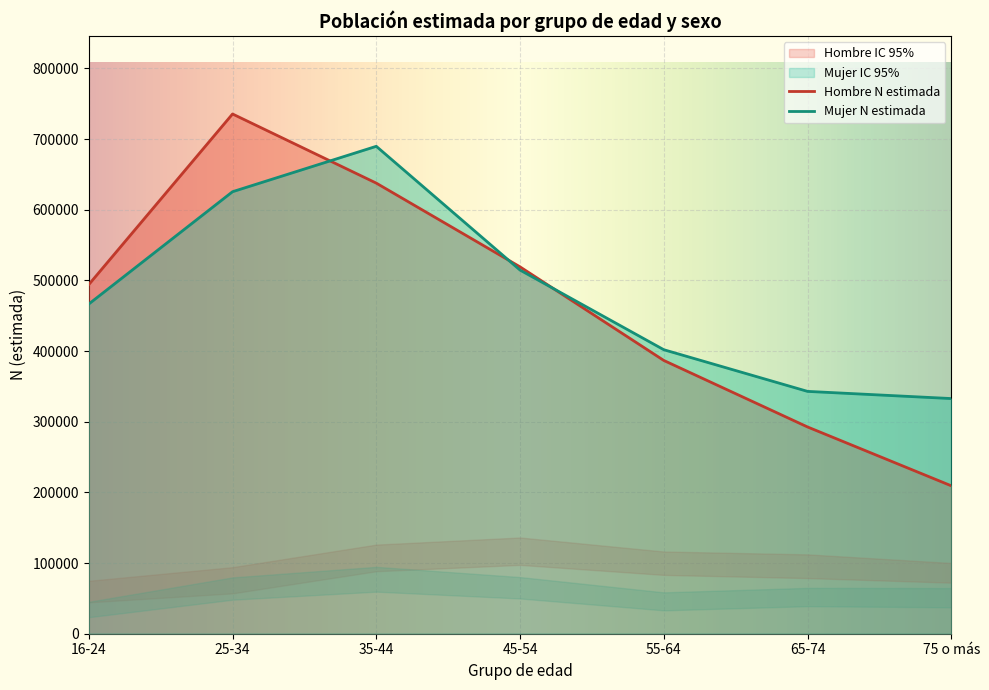

True or false: Hombre N lim sup and Mujer N lim inf intersect in this chart.

False